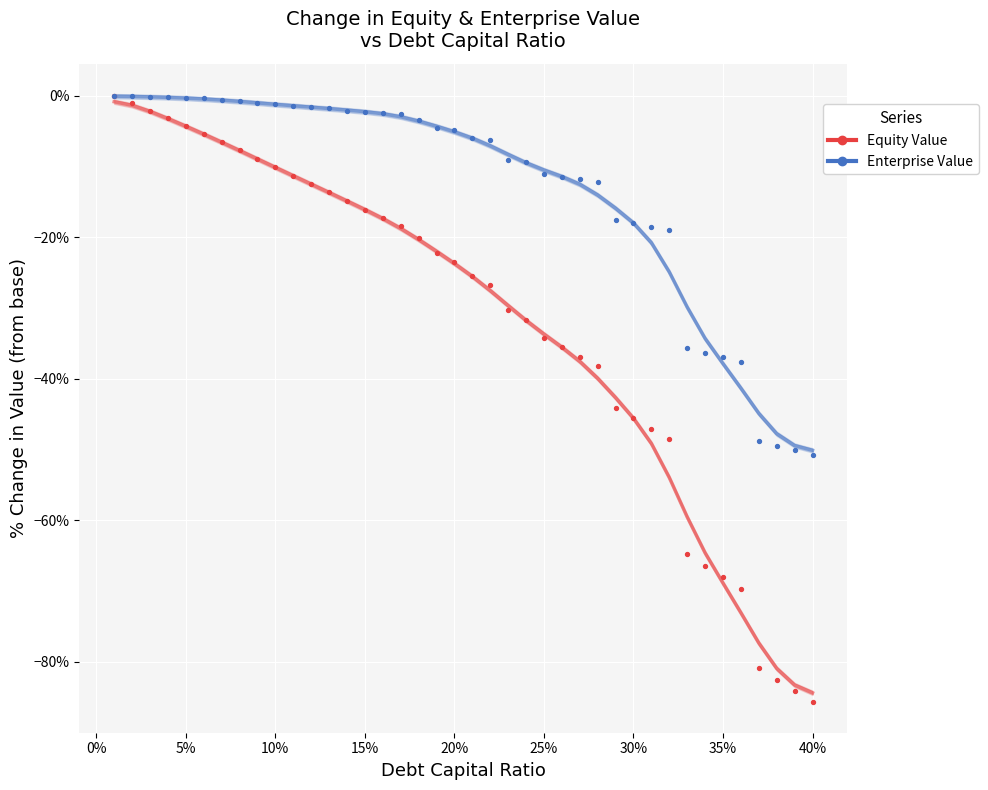

Which series has the widest spread of Y values?

Equity Value